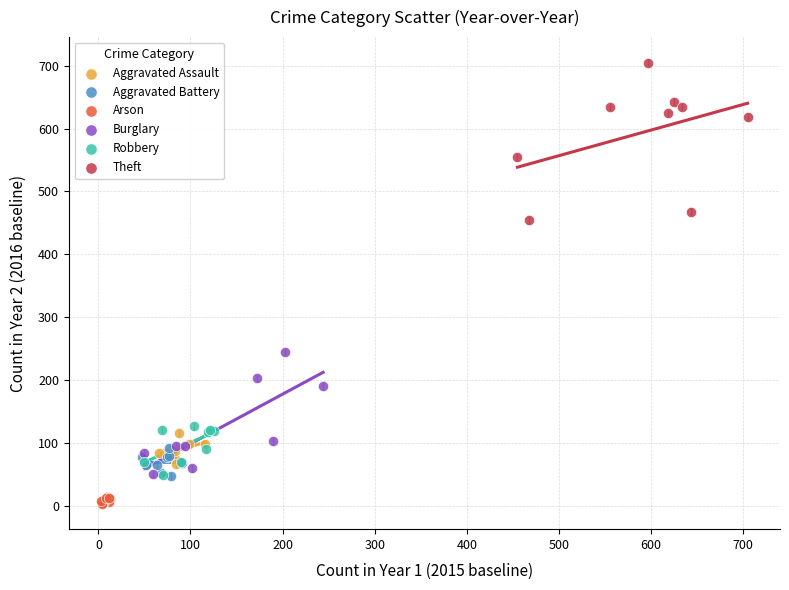

Which series has the largest Y range (max minus min)?

Theft